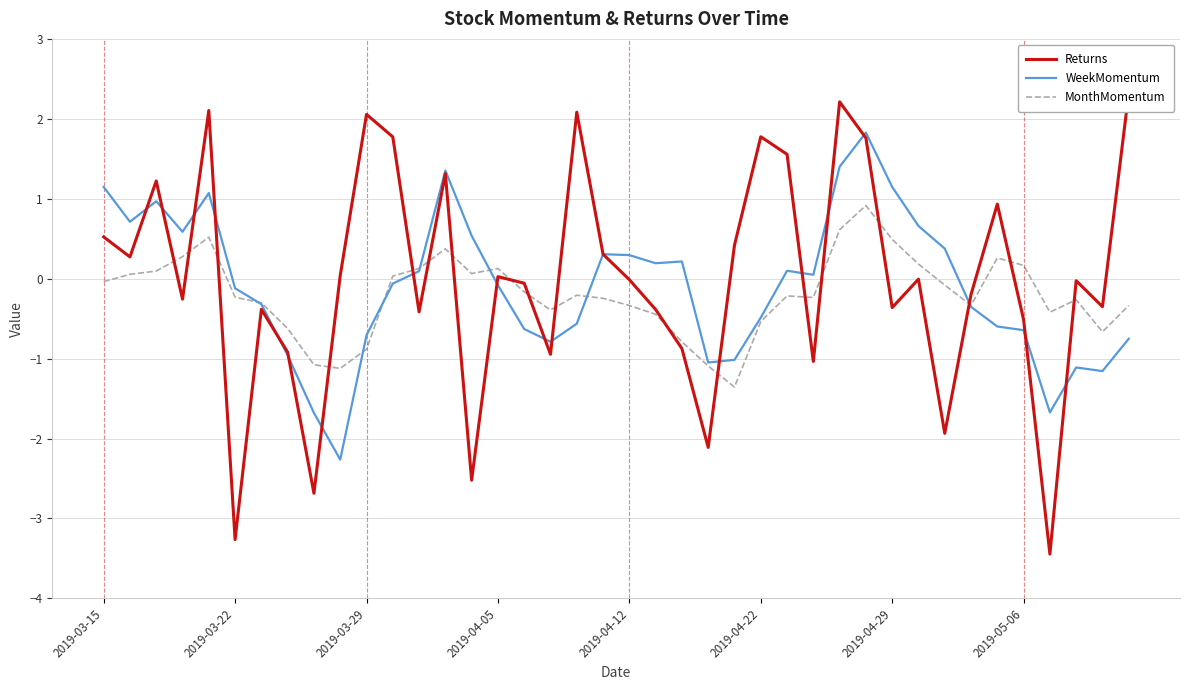

True or false: MonthMomentum and WeekMomentum cross at least once.

True